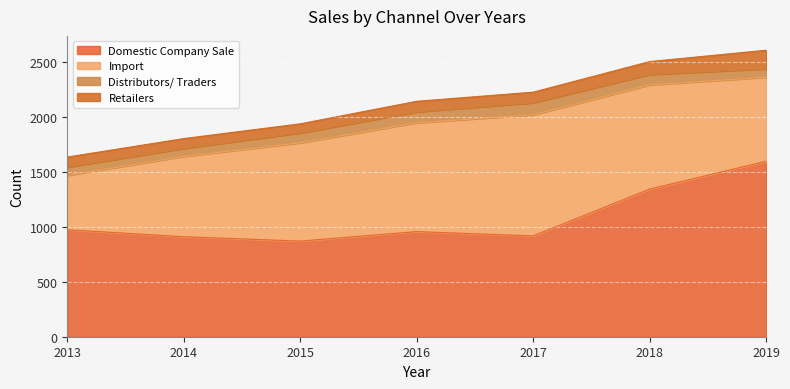

At how many categories does at least one series exceed 775?

7